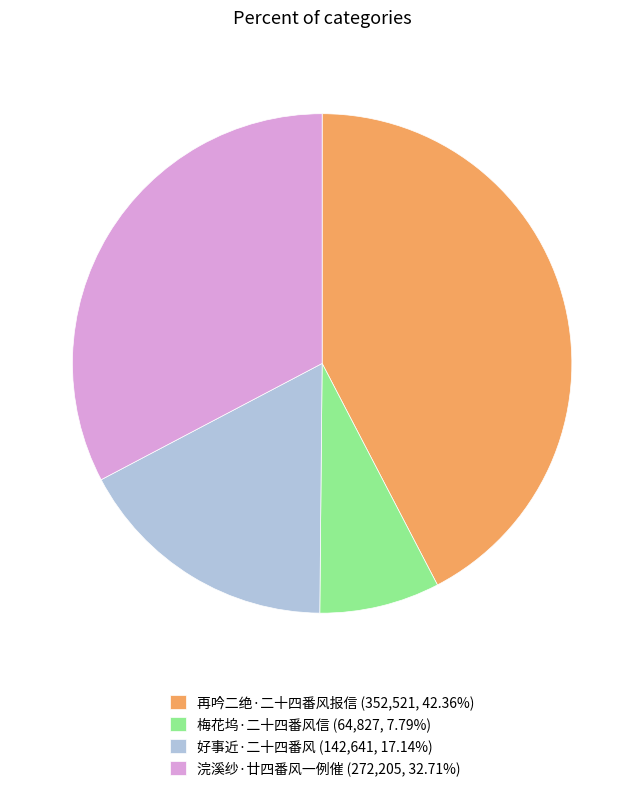

Approximately how many times larger is the value at 浣溪纱·廿四番风一例催 compared to 再吟二绝·二十四番风报信?

0.8